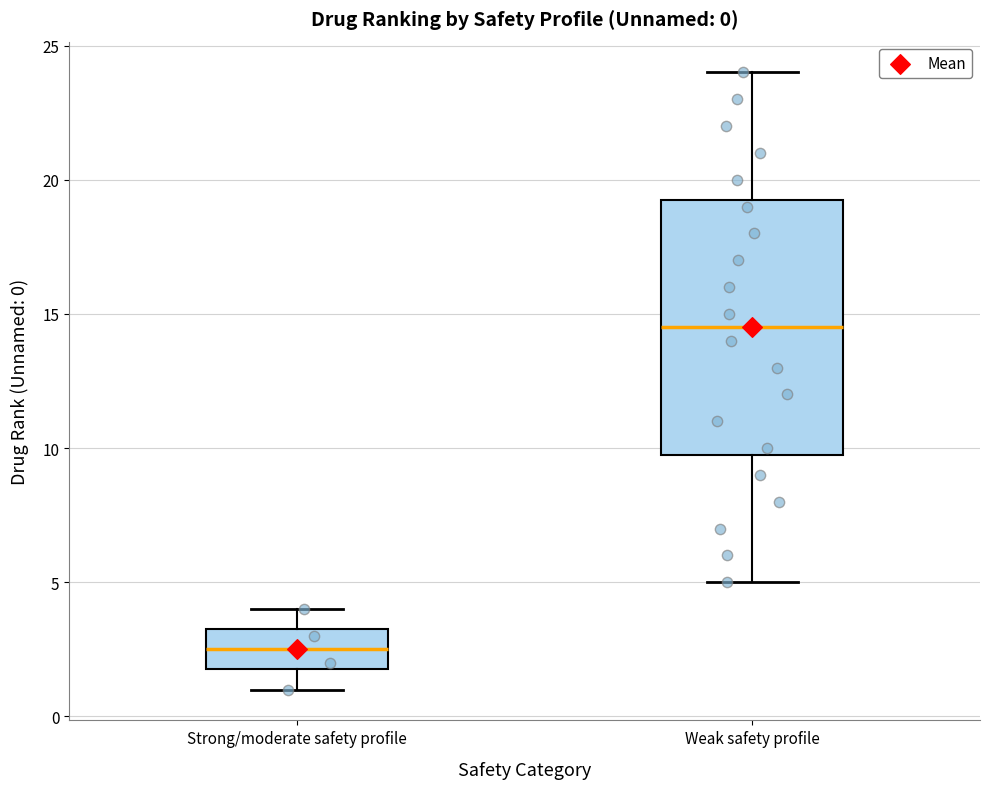

Comparing the boxes themselves (not the whiskers), which one is the tallest?

Weak safety profile